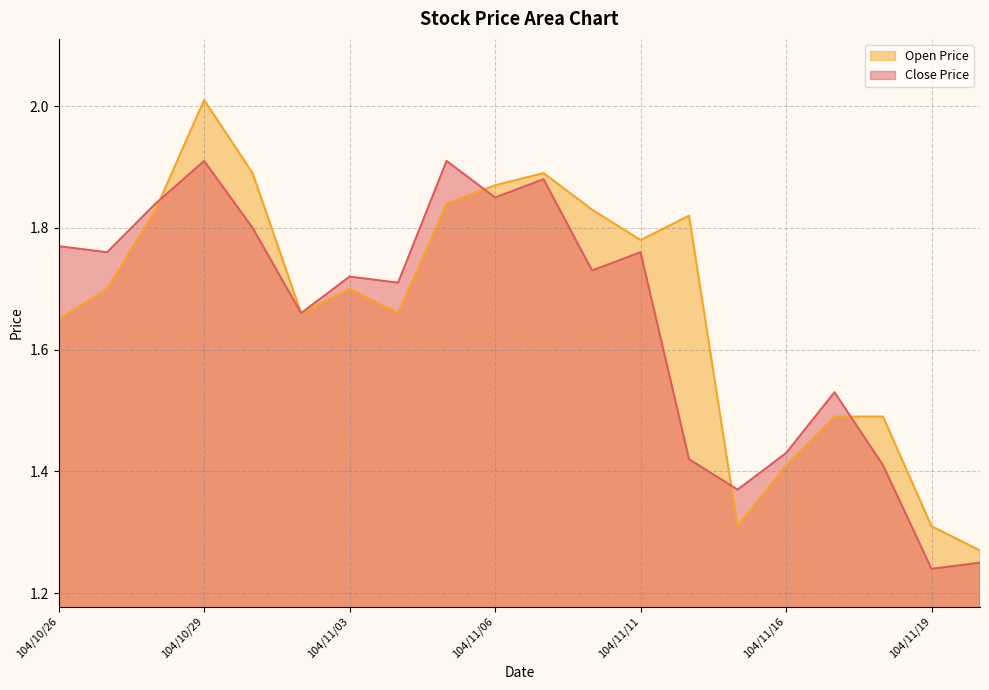

Does the chart display data point markers on the line(s)?

No